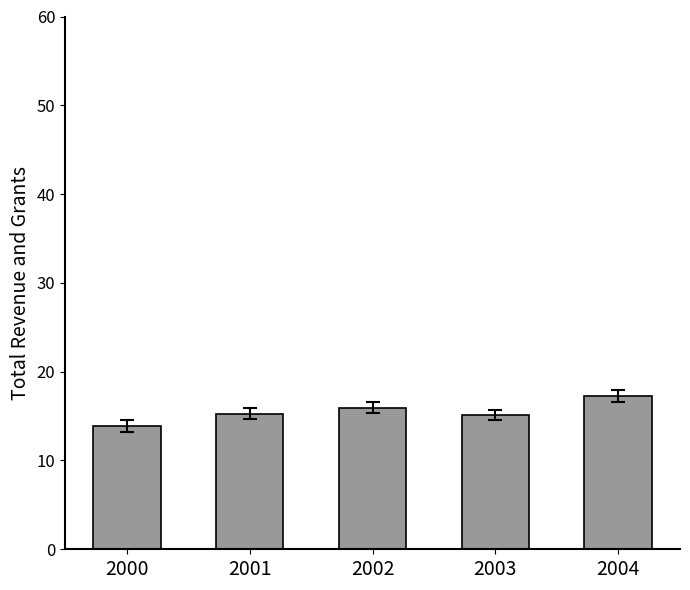

What is the smallest value displayed?

13.9